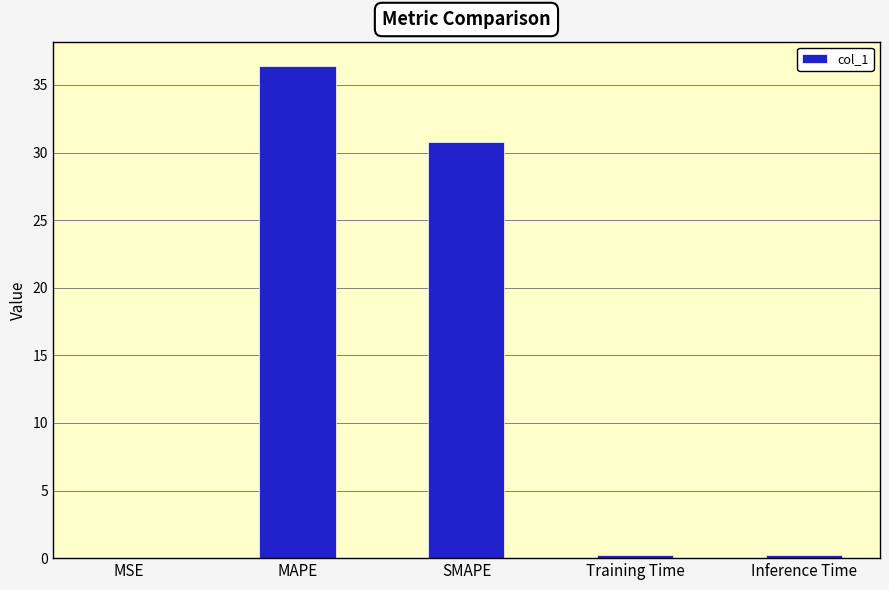

How many series are shown in this chart?

1